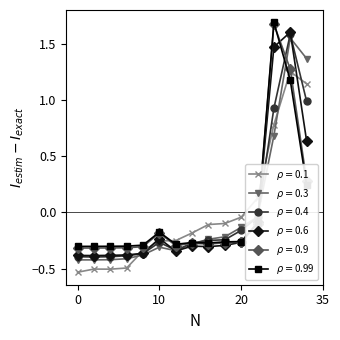

At how many categories does at least one series exceed 0?

4